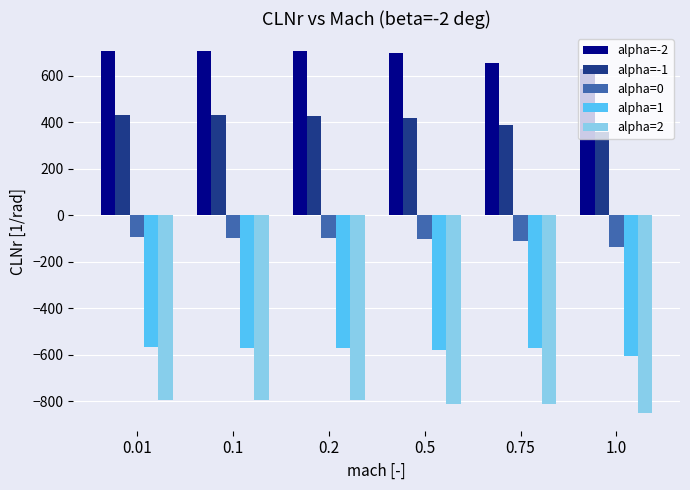

The value of alpha=-2 at 0.5 is 697.7. True or false?

True